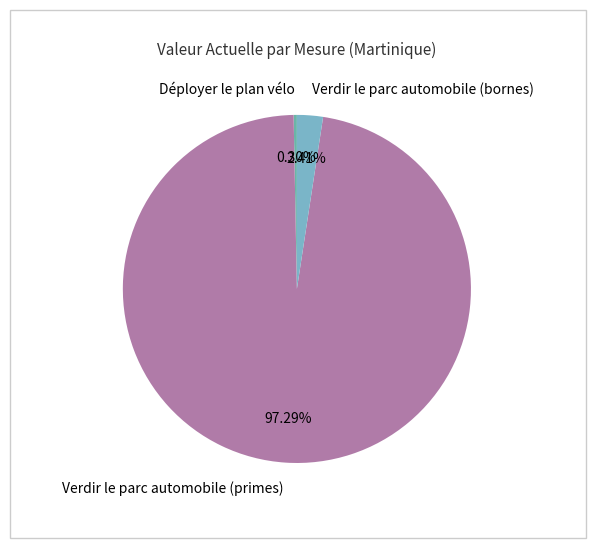

What is the largest slice in the pie chart?

Verdir le parc automobile (primes)